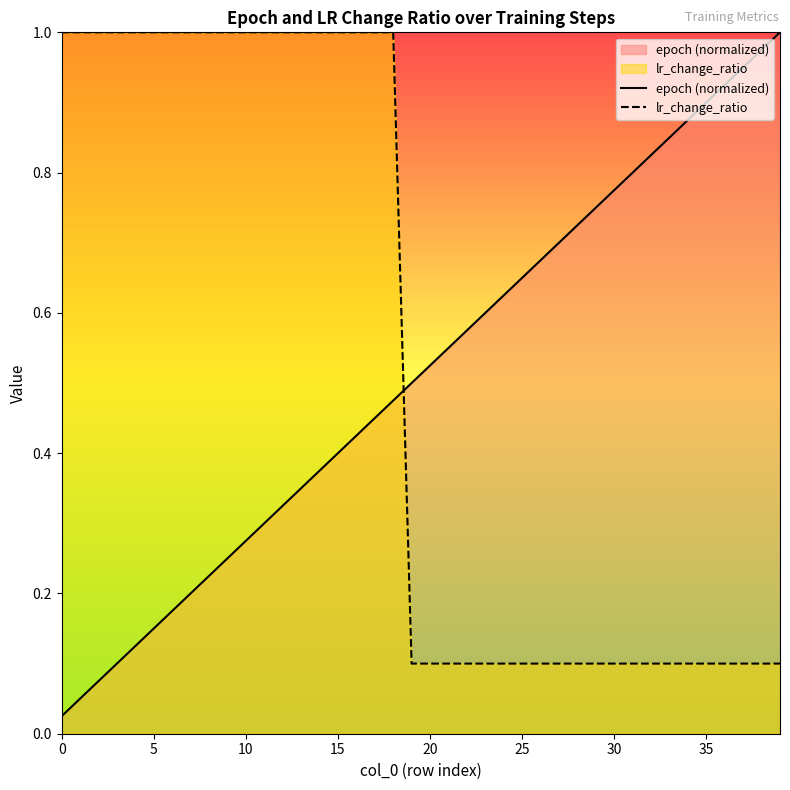

Rank the series by their maximum value, from highest to lowest.

epoch (normalized), lr_change_ratio